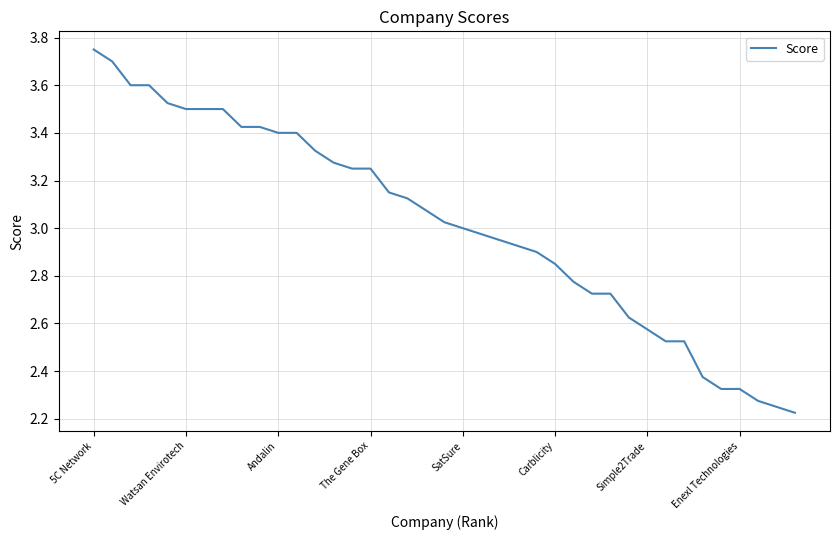

What is the difference between the maximum and minimum values?

1.5